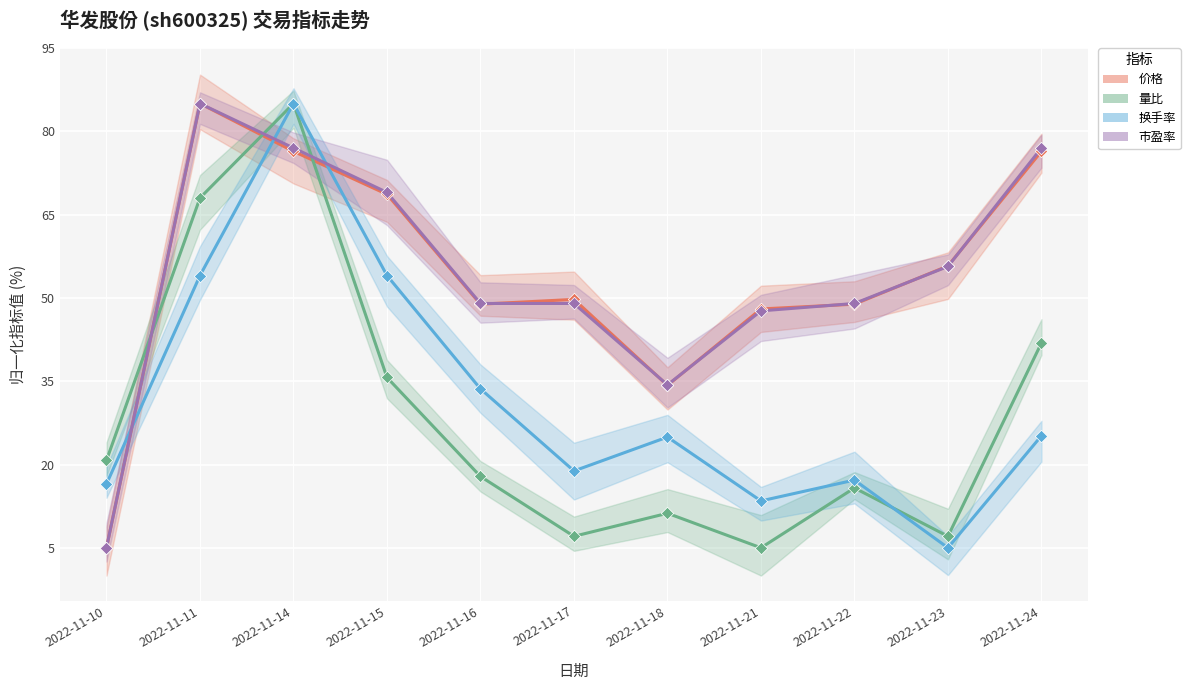

Which series reaches the minimum Y coordinate?

价格